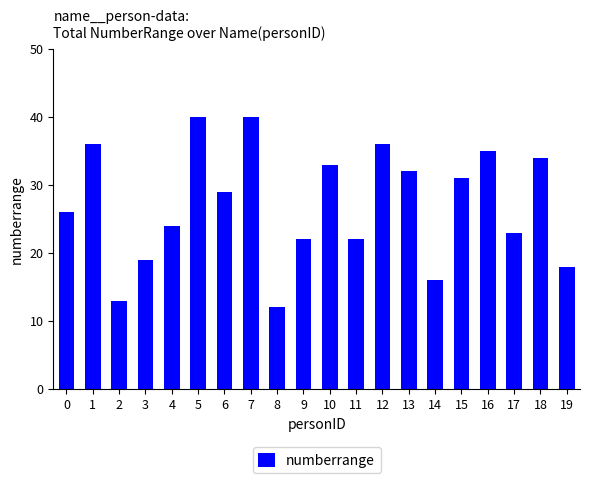

Between 10 and 16, which is larger?

16